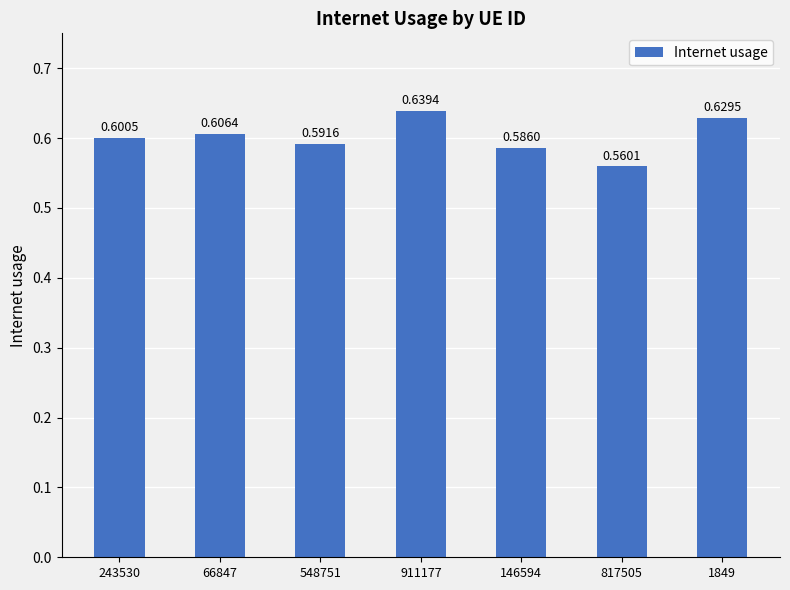

What is the sum of all values?

4.2